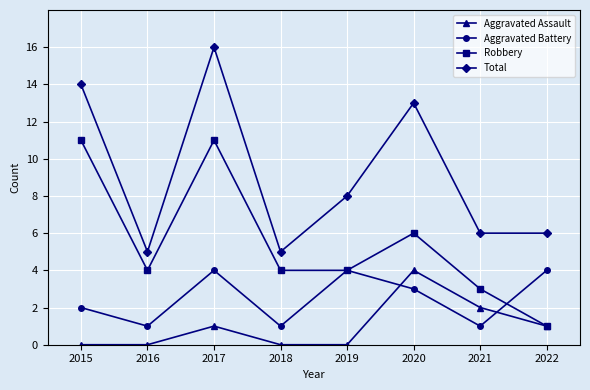

The Aggravated Assault series shows 2 at 2018. True or false?

False